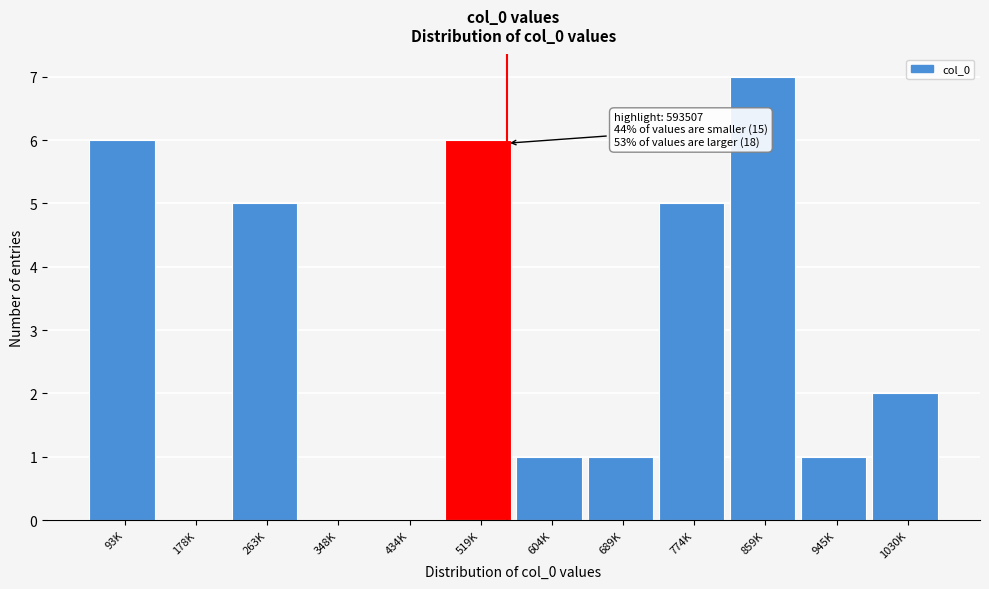

Reading right to left, list all the values displayed in this chart.

1030K=2	945K=1	859K=7	774K=5	689K=1	604K=1	519K=6	434K=0	348K=0	263K=5	178K=0	93K=6